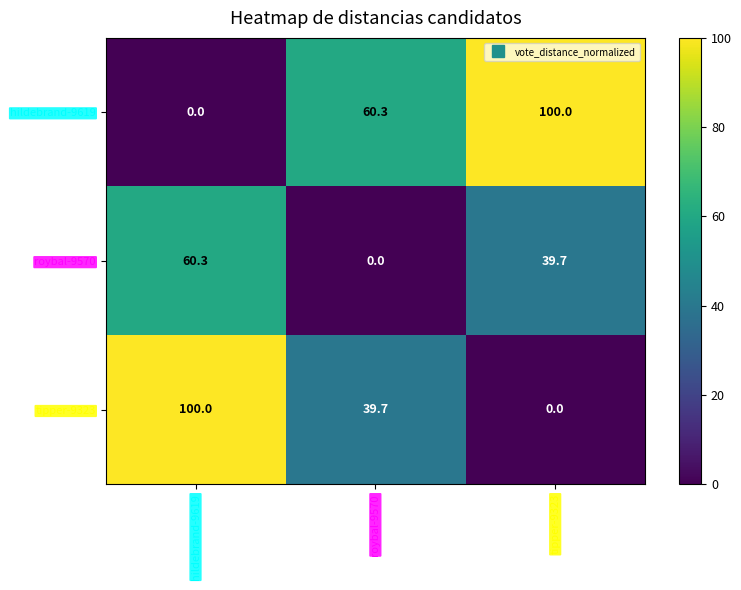

What is the spread (max minus min) of values at hildebrand-9619?

100.0